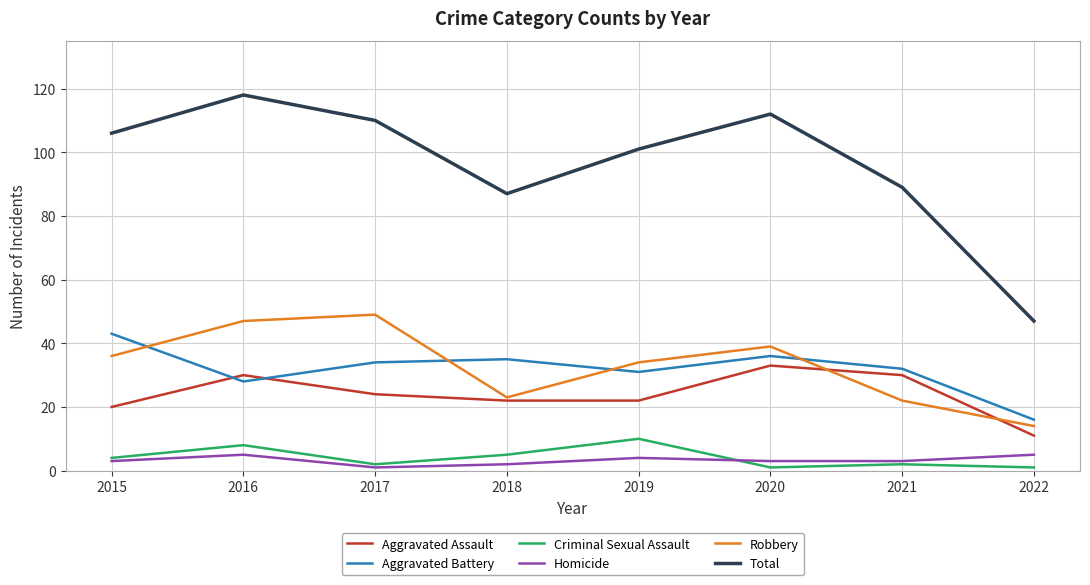

Which series has the largest range (max minus min)?

Total